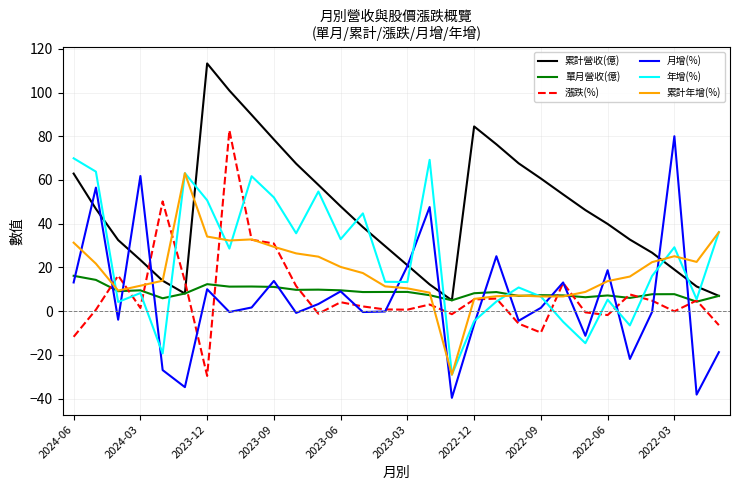

Which series has the largest total across all categories?

累計營收(億)